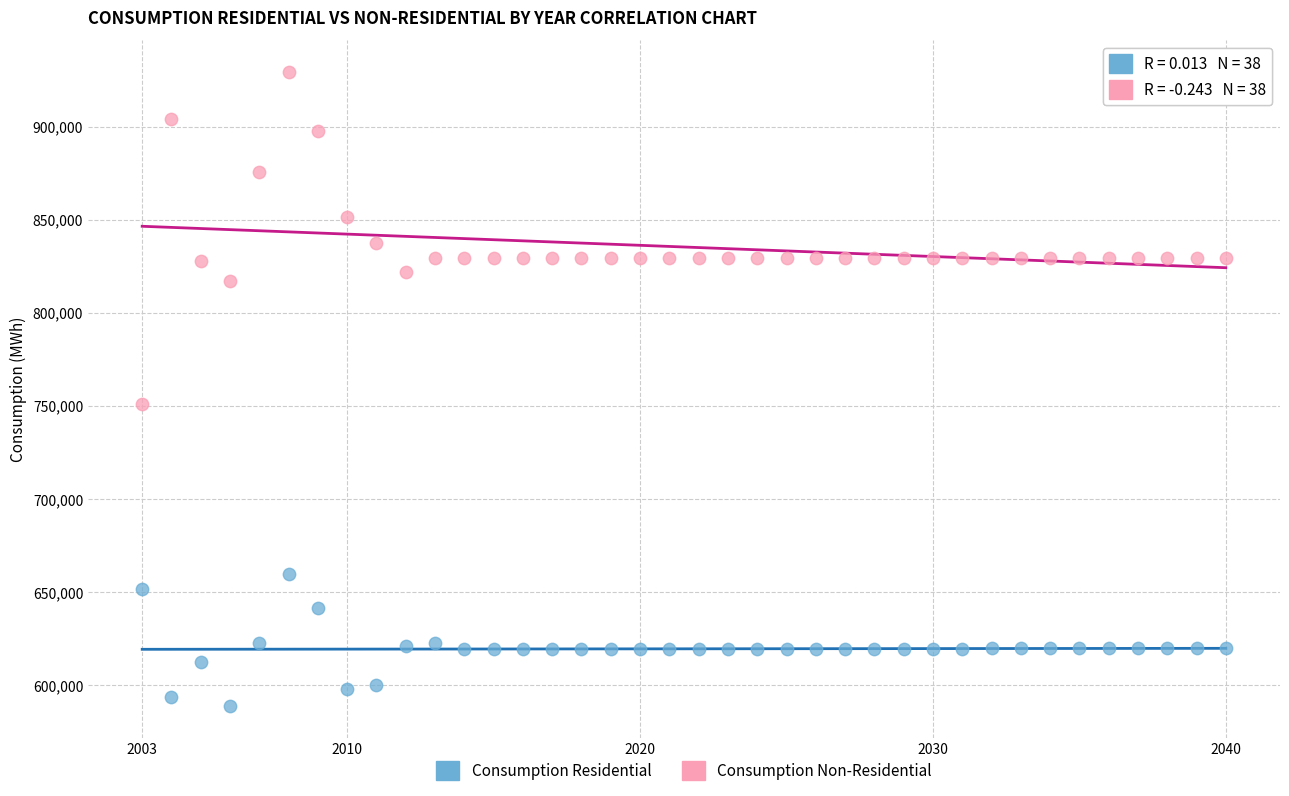

Which series reaches the maximum Y coordinate?

Consumption Non-Residential